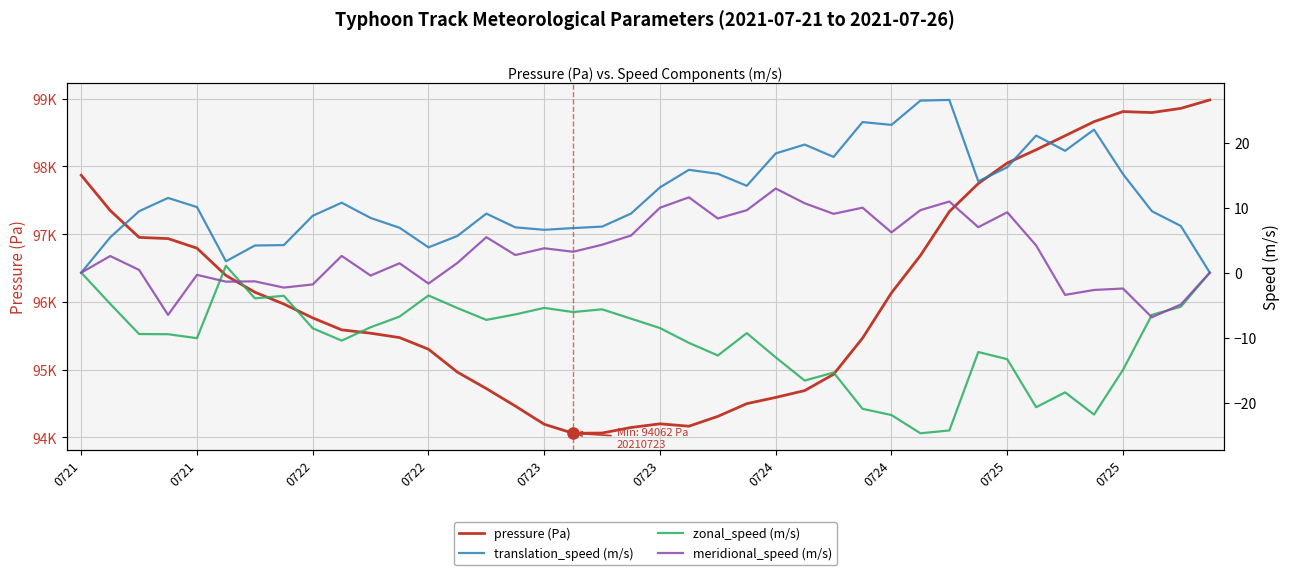

At which label does pressure (Pa) first exceed 95969?

0721